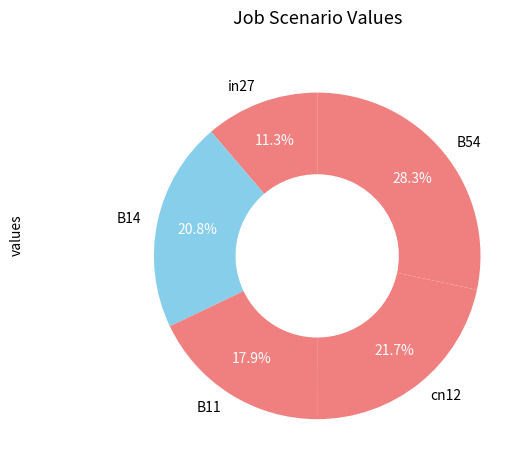

What percentage is the in27 slice, to the nearest percent?

11%